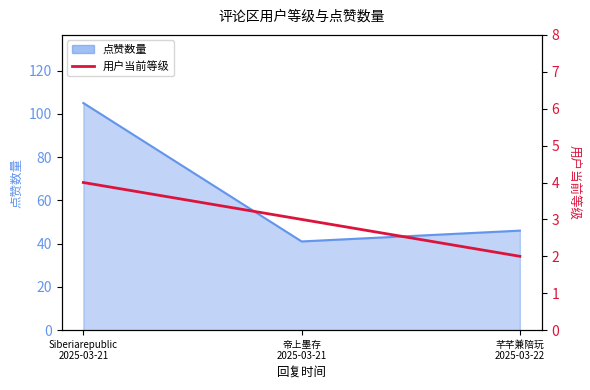

What position from the right is 芊芊兼陪玩
2025-03-22?

1